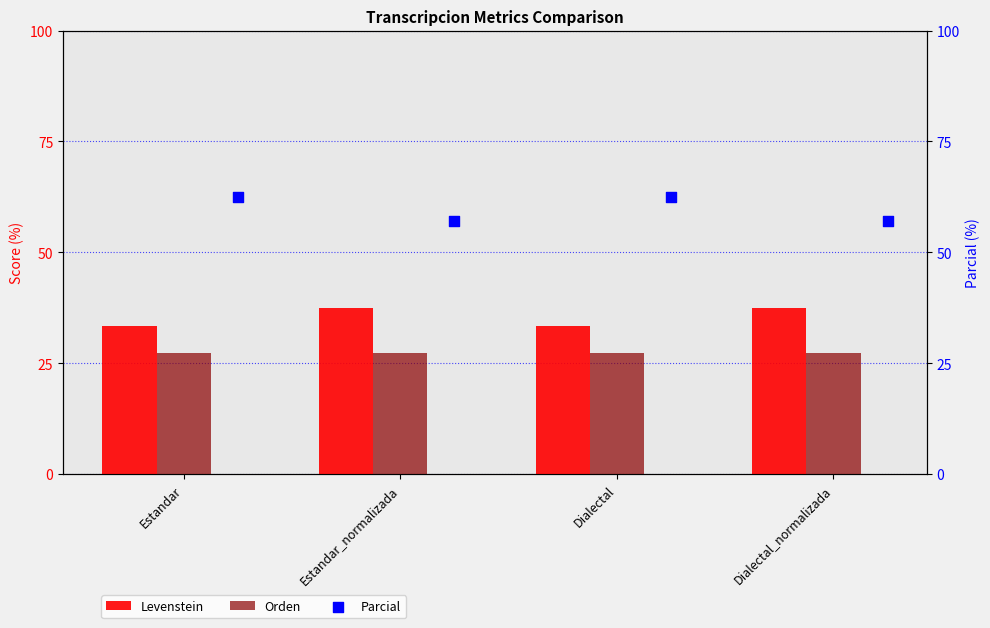

At which category is the sum across all series the highest?

Estandar